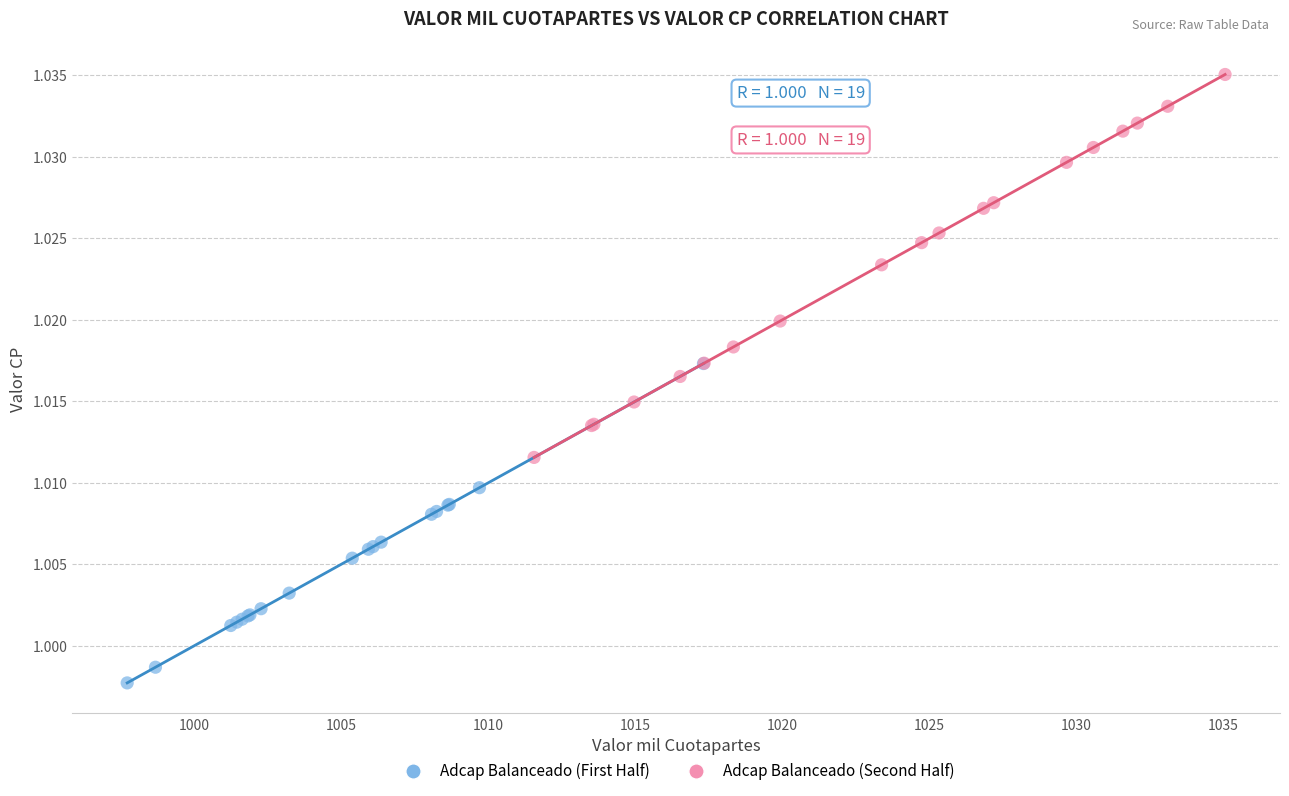

Which series reaches the minimum Y coordinate?

Adcap Balanceado (First Half)